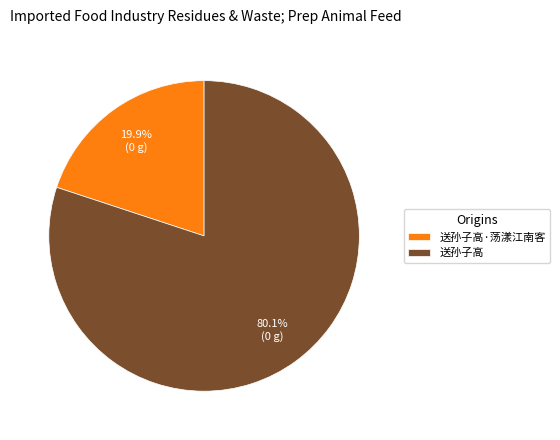

To the nearest percent, what is the average slice percentage?

50%